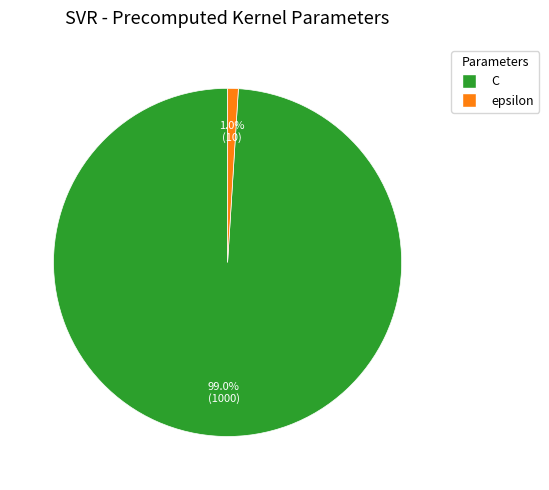

How many segments does this pie chart have?

2